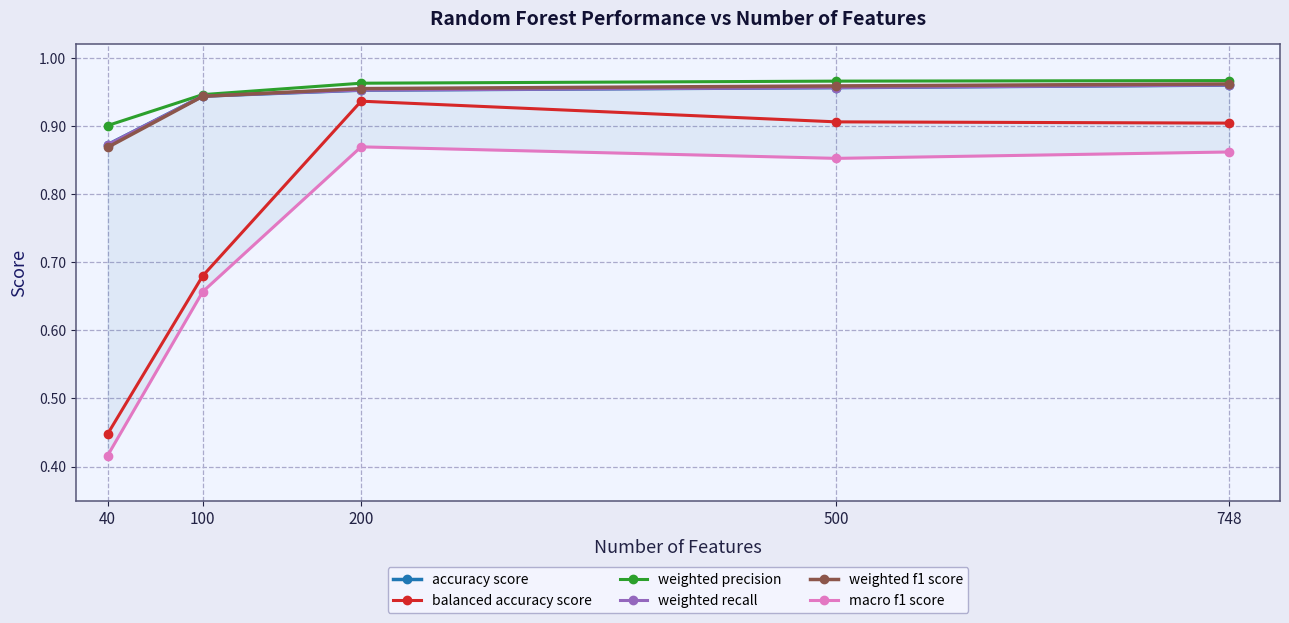

What is the value of the balanced accuracy score point at the 1st from the left?

0.4